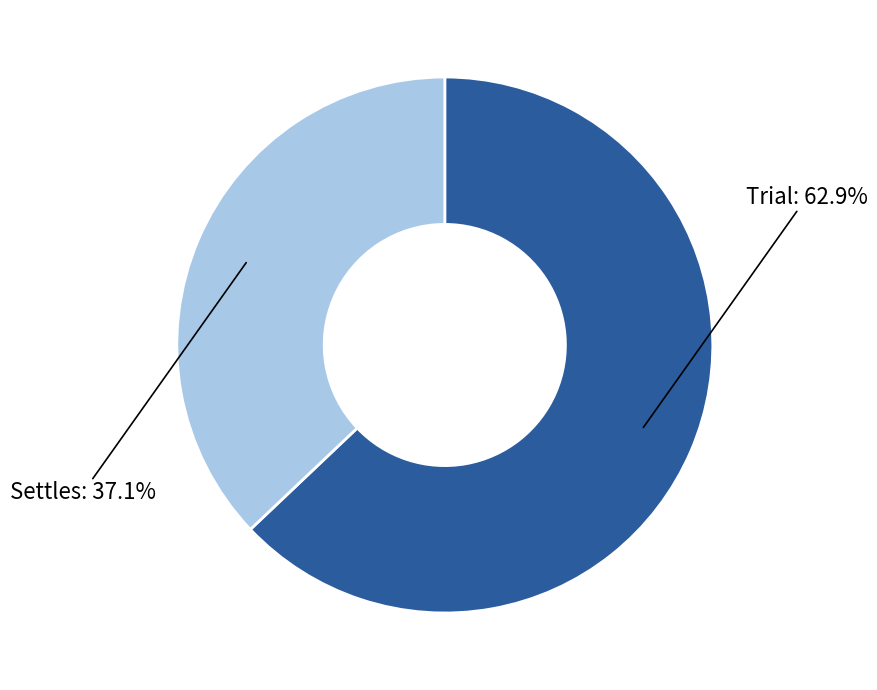

Is there any slice that represents more than half of the pie?

Yes